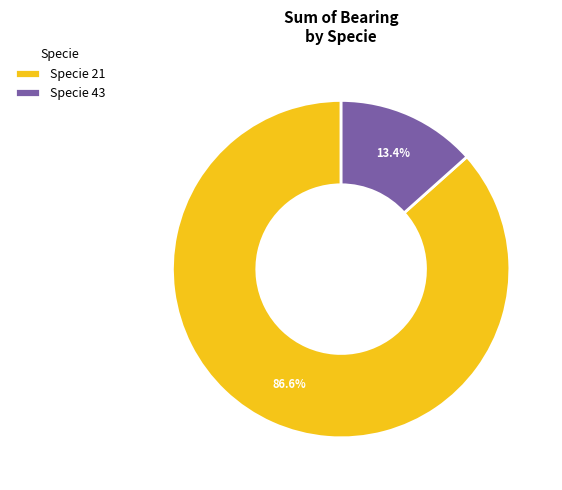

Combined, what portion of the pie is Specie 21 and Specie 43?

100.0%